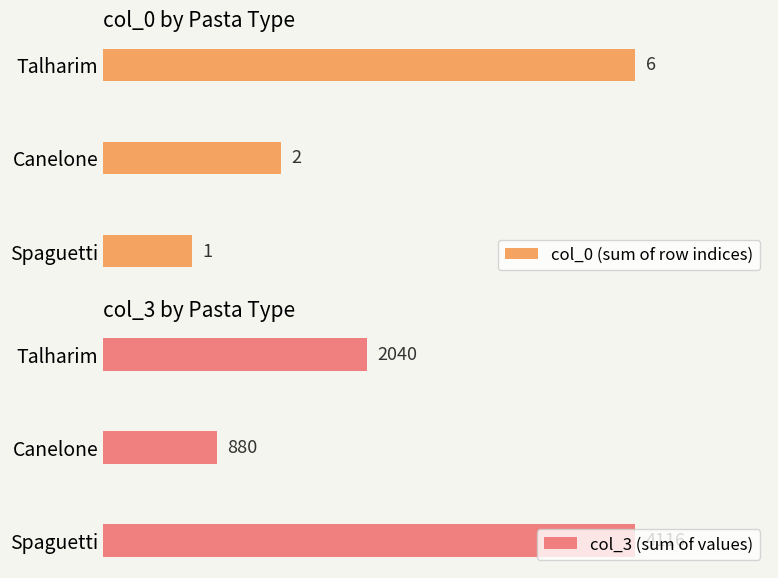

Rank the categories by col_0 (sum of row indices) value from highest to lowest.

Talharim, Canelone, Spaguetti